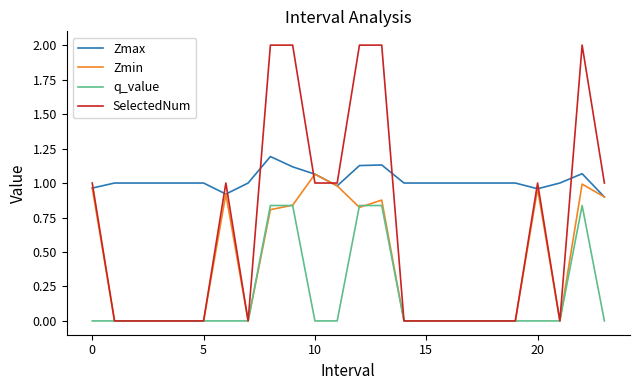

True or false: Zmin has more than 1 interior local peaks.

True